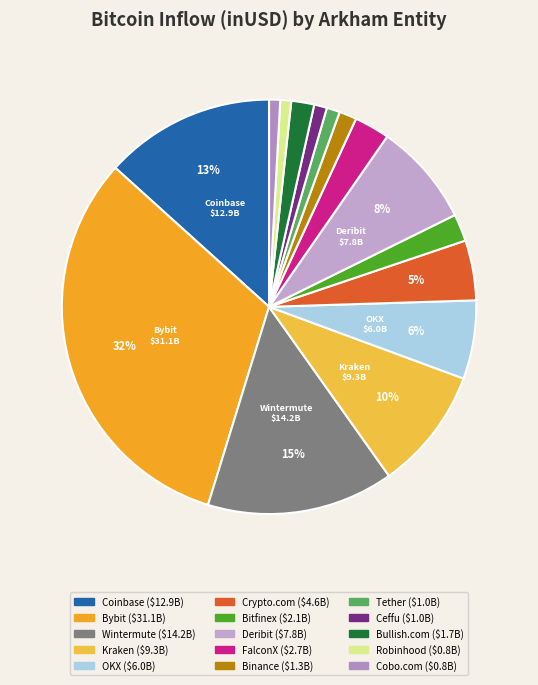

Combined, what portion of the pie is Binance and Deribit?

9.4%